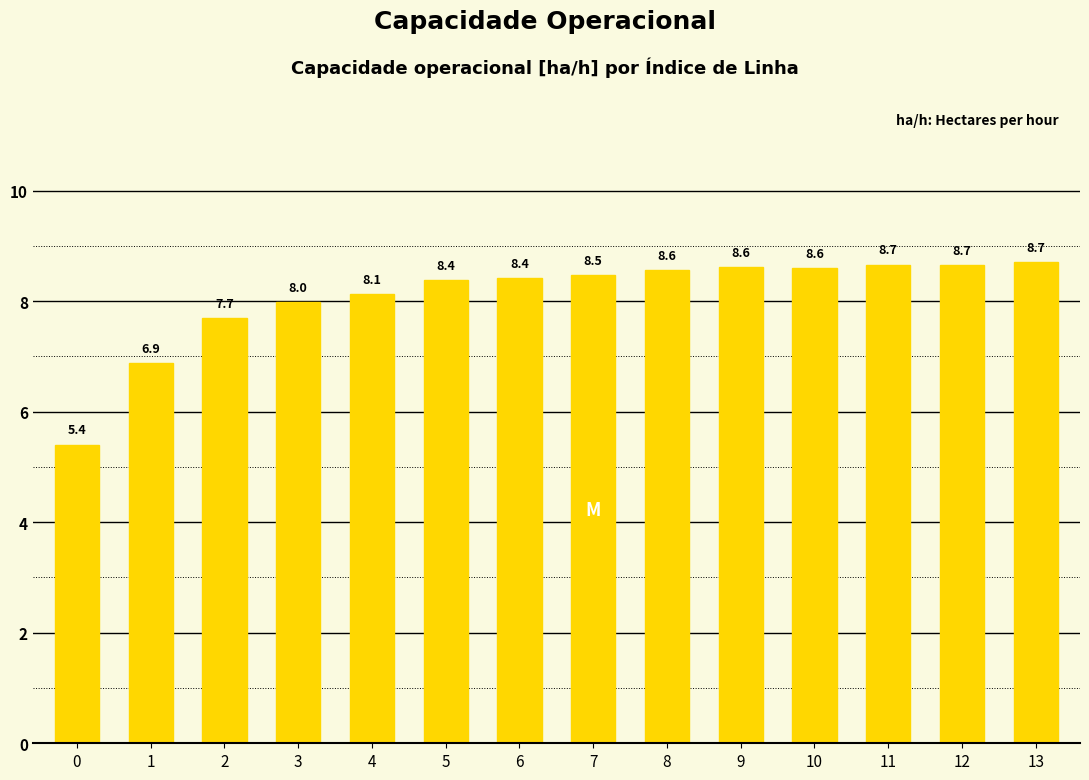

Does the chart contain any negative values?

No